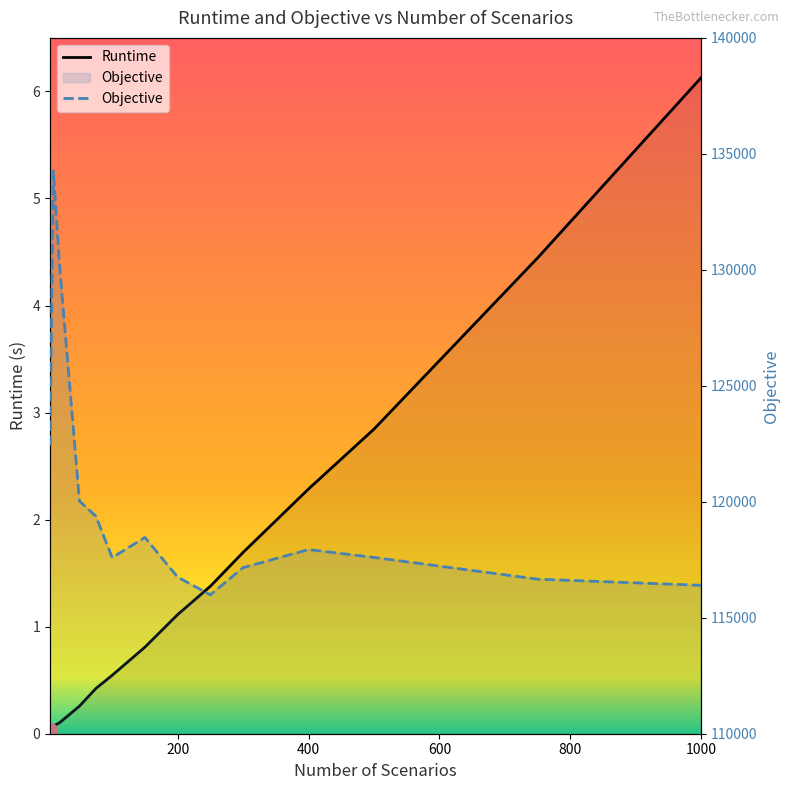

Which category has the highest value in the Objective series?

10